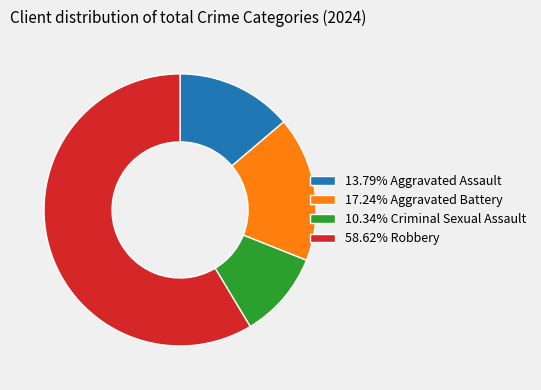

Does any single category account for the majority?

Yes